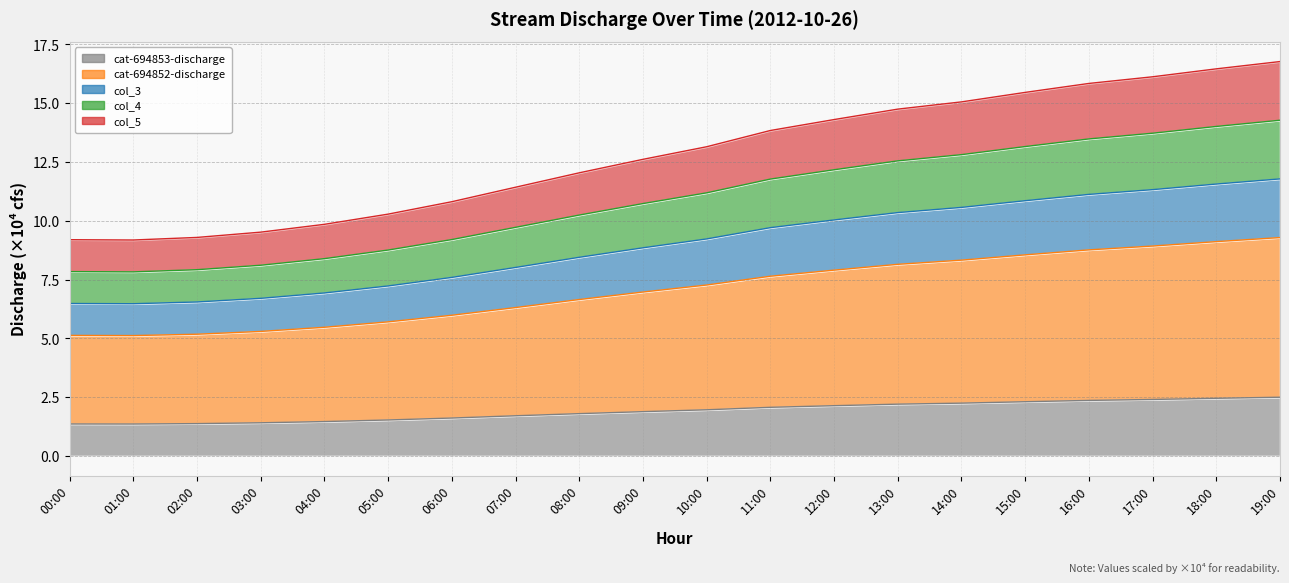

True or false: col_4 has more than 0 interior local peaks.

False